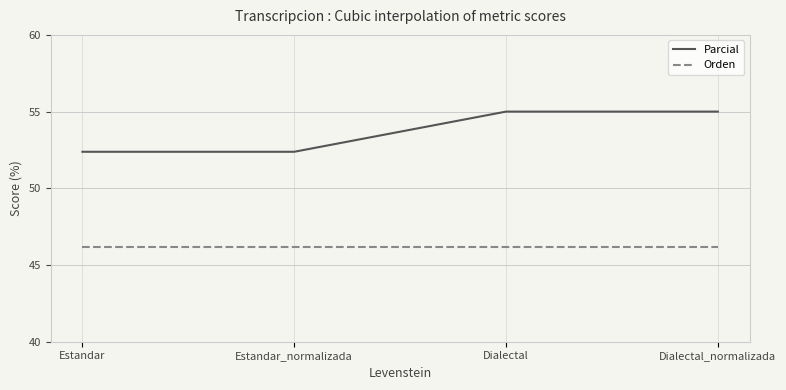

At Estandar, list the series in order from smallest to largest.

Orden, Parcial